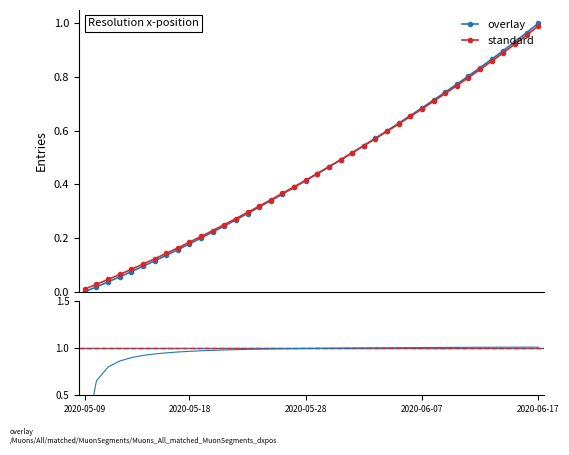

What is the sum of all values?

18.1